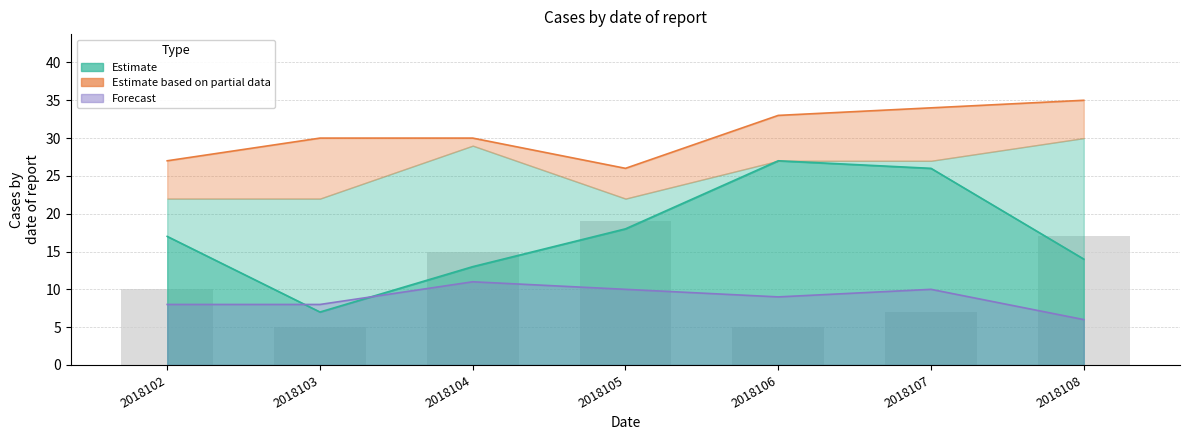

What is the value of the col_8 line bar at the 2nd from the left?

8